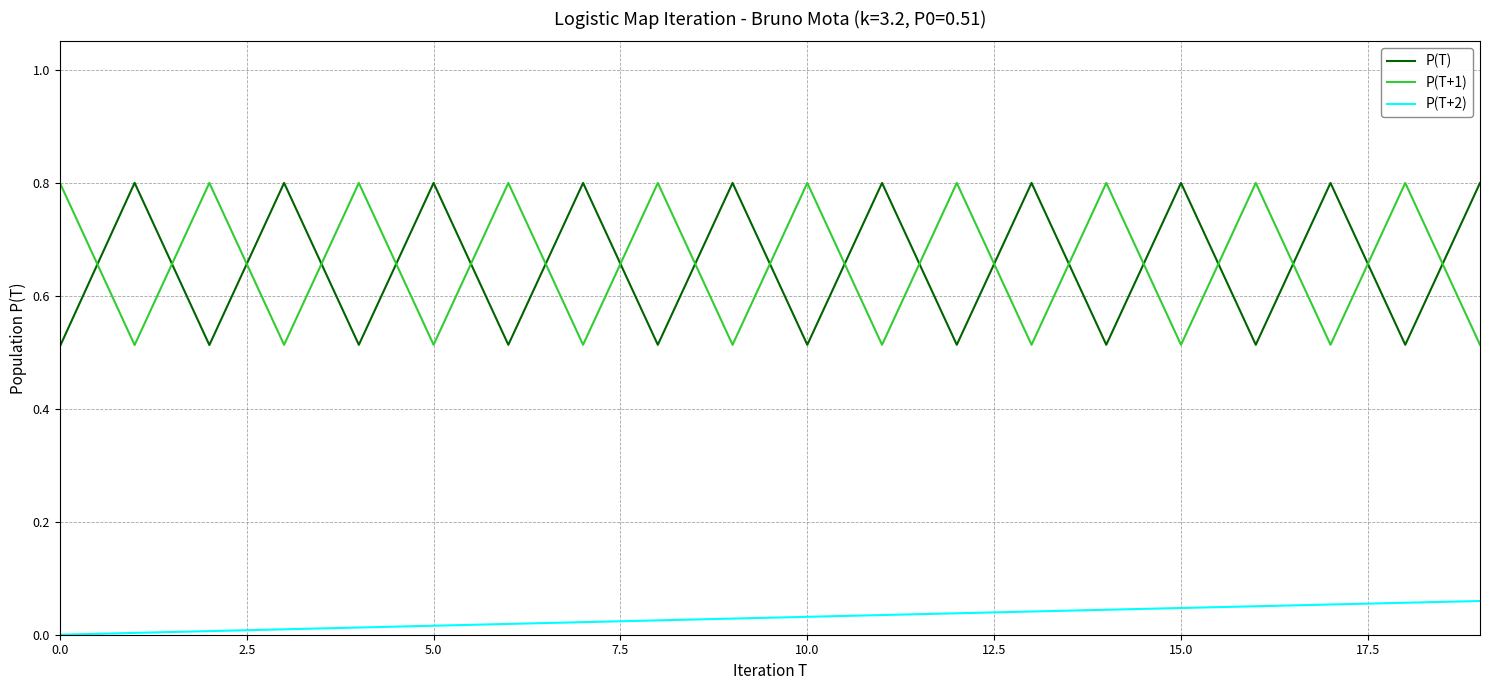

True or false: P(T) and P(T+2) intersect in this chart.

False